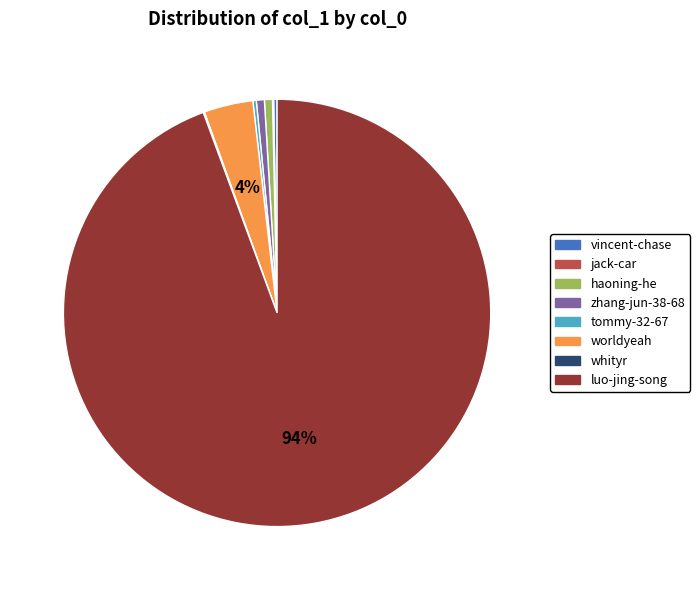

Is there a majority slice in this chart?

Yes